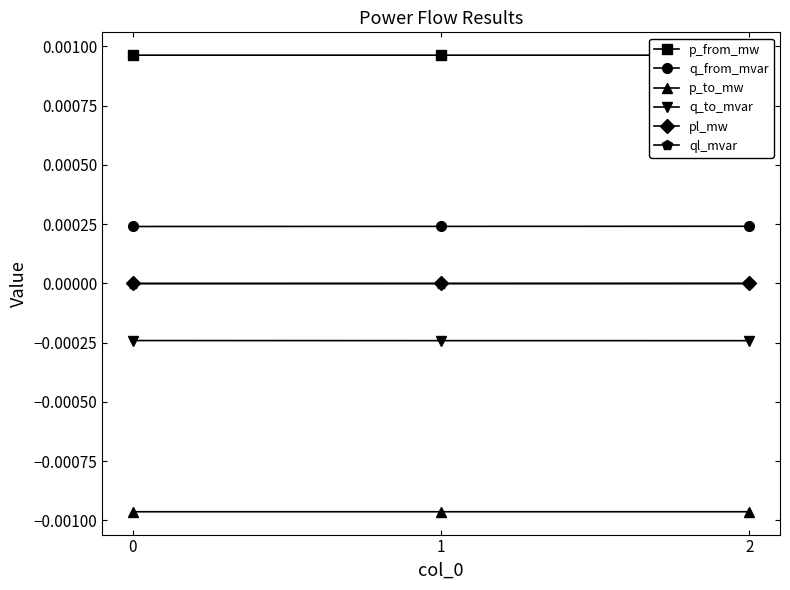

At which category is the sum across all series the highest?

2